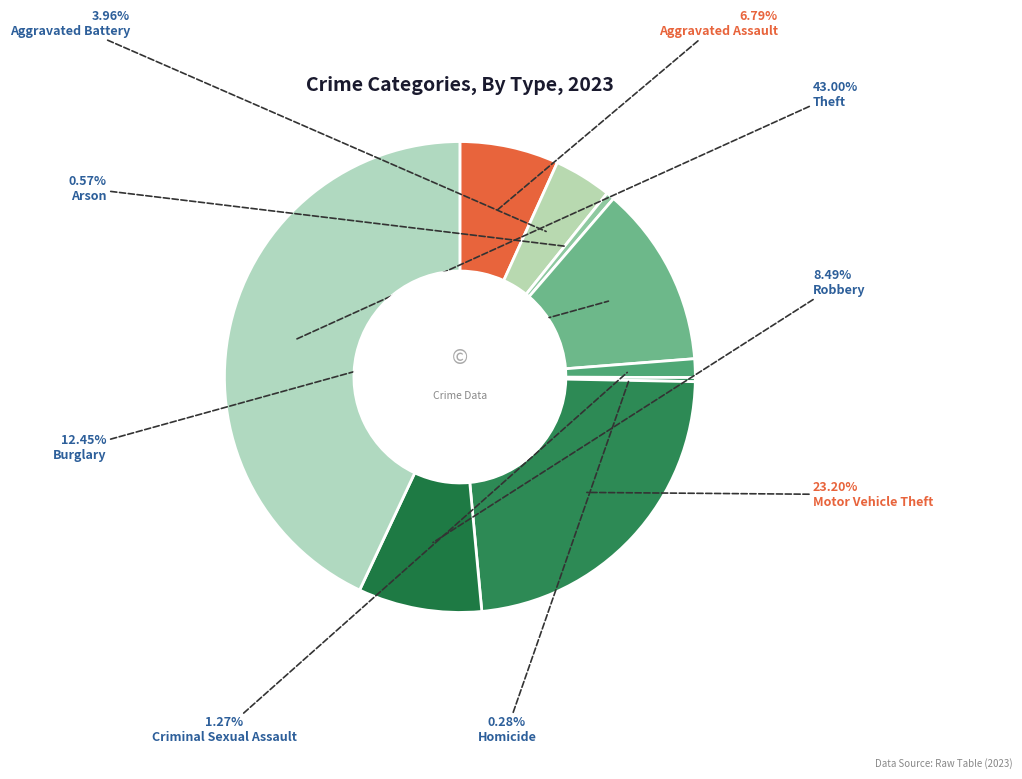

To the nearest percent, what is the average slice percentage?

11%